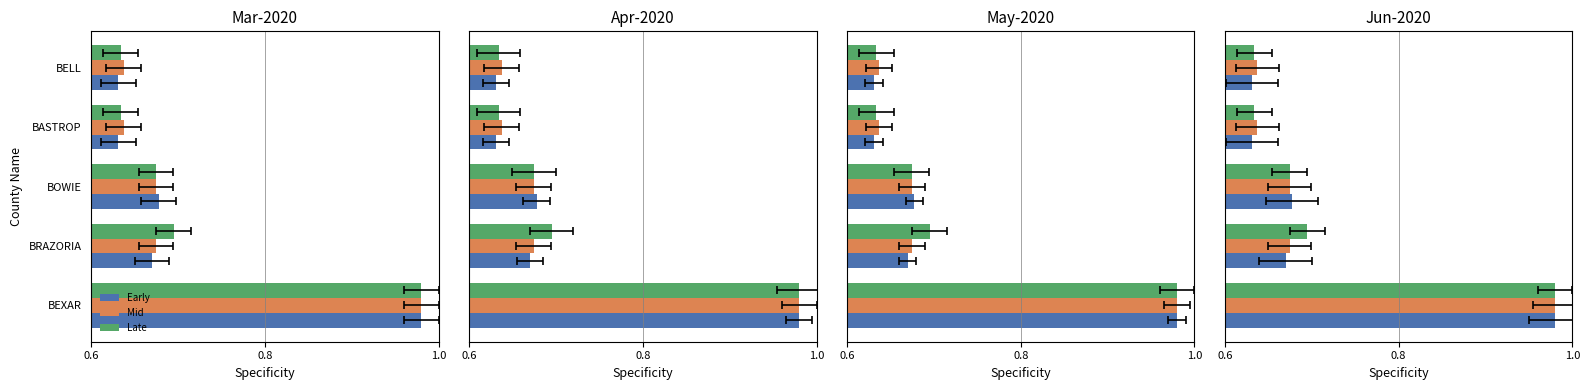

True or false: Early has a value of 1.0 at BEXAR.

True